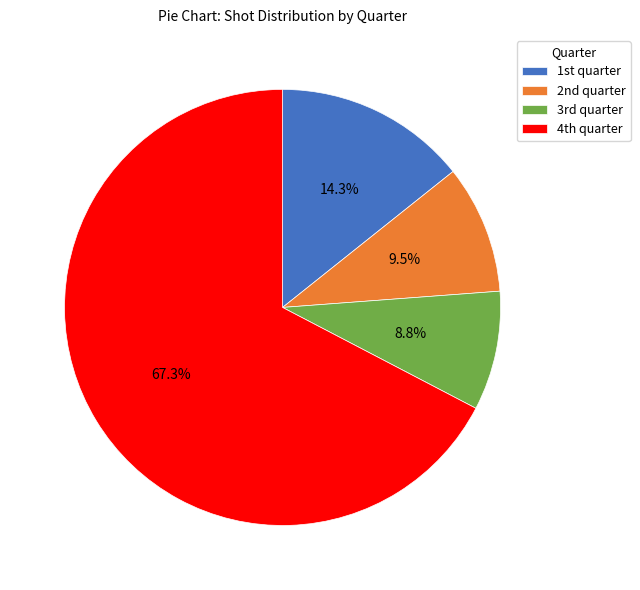

Rank the categories by value from lowest to highest.

3rd quarter, 2nd quarter, 1st quarter, 4th quarter